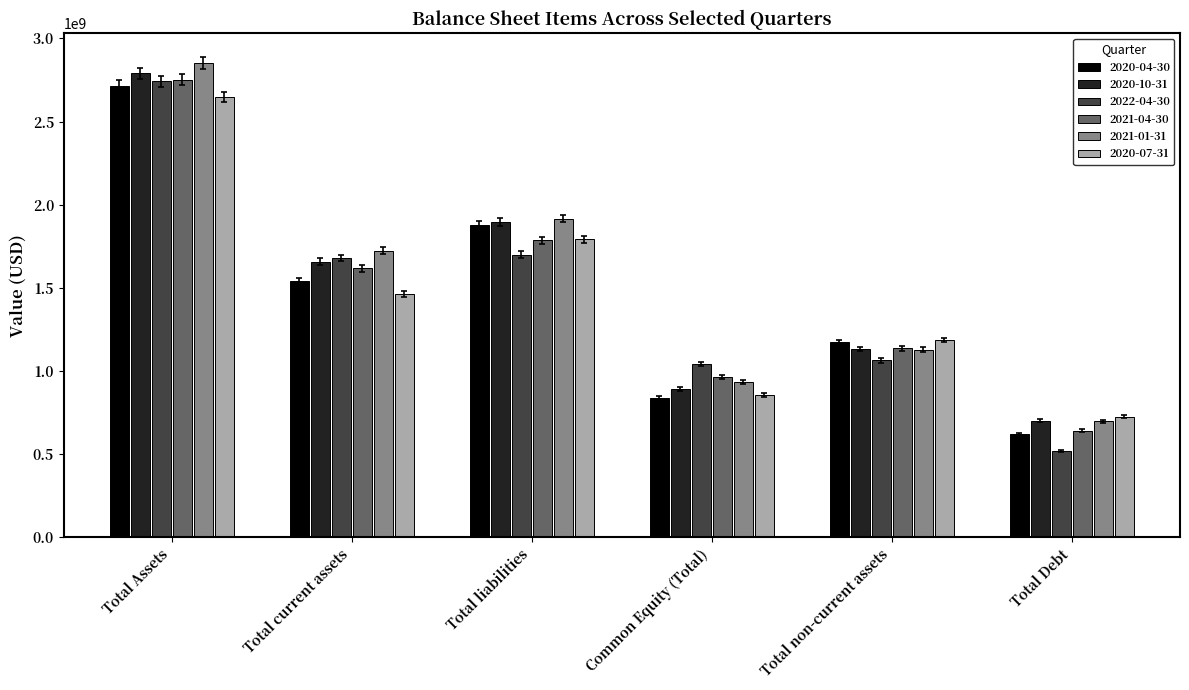

Does the chart contain any negative values?

No